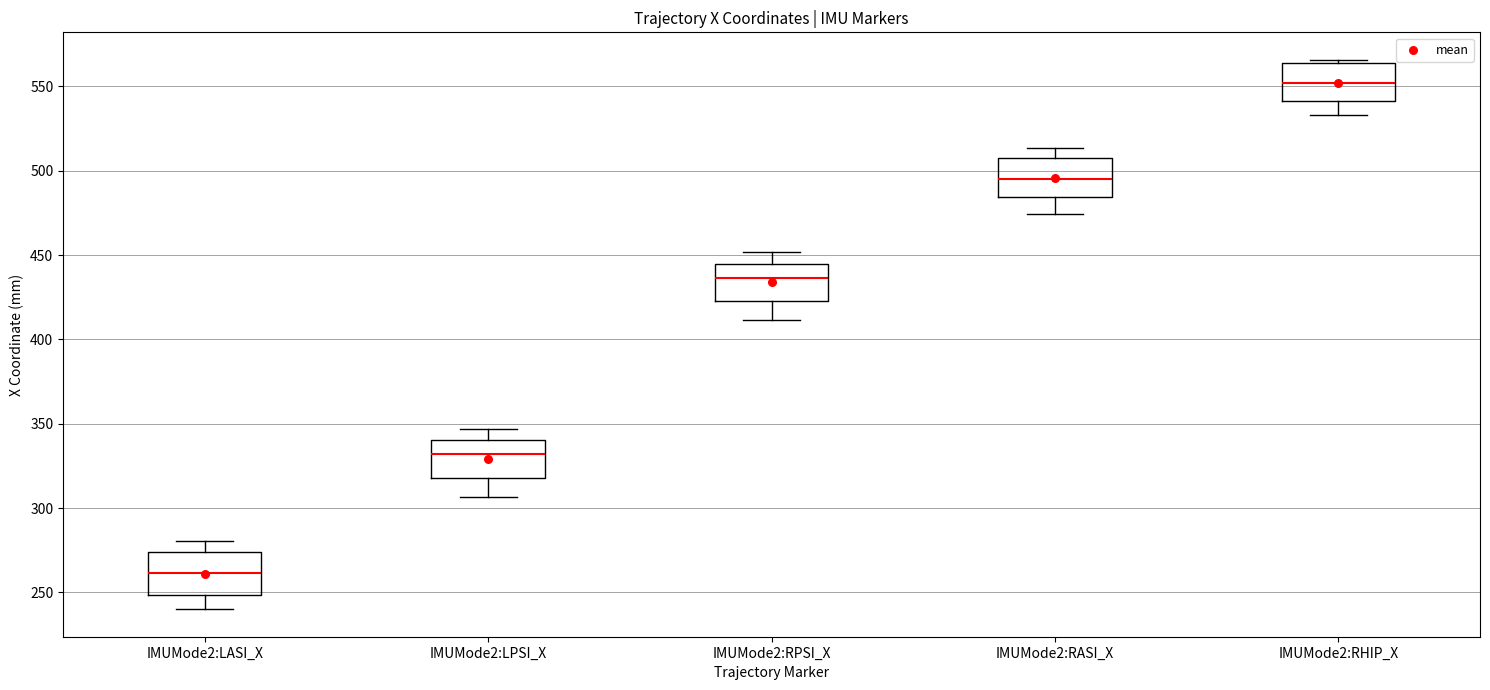

Reading left to right, read every box against the y-axis: the position of its median line, the range the box covers, and the ends of its whiskers. The values are not printed on the chart, so give them approximately, as read against the axis.

IMUMode2:LASI_X: median 260, box 250 to 275, whiskers 240 to 280
IMUMode2:LPSI_X: median 330, box 320 to 340, whiskers 305 to 345
IMUMode2:RPSI_X: median 435, box 425 to 445, whiskers 410 to 450
IMUMode2:RASI_X: median 495, box 485 to 510, whiskers 475 to 515
IMUMode2:RHIP_X: median 550, box 540 to 565, whiskers 535 to 565 (just above the box's upper edge)